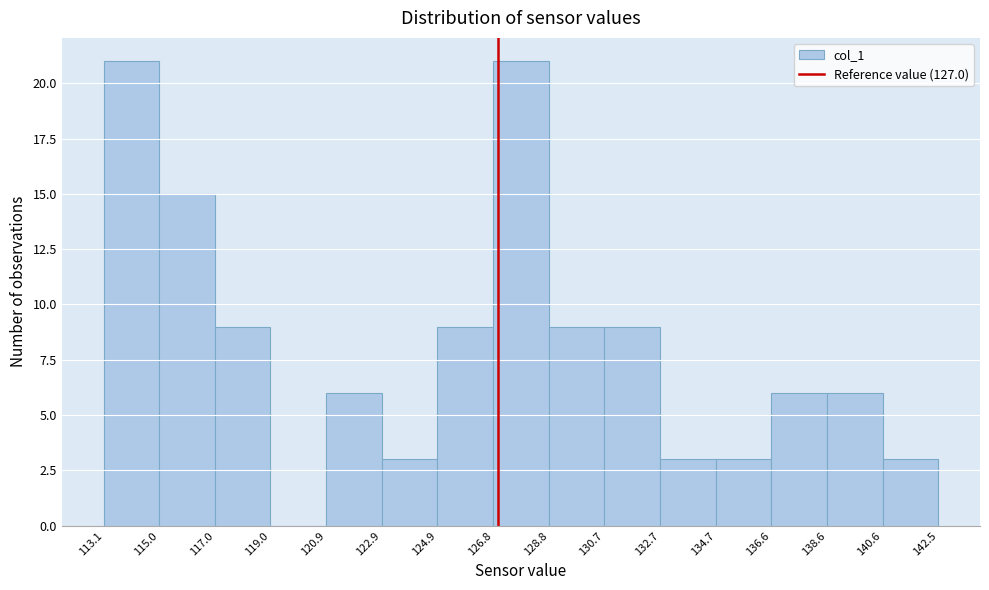

Reading left to right, transcribe this chart: for each bar, give the range it covers on the x-axis and its height. The values are not printed on the chart, so give them approximately, as read against the axis.

113.1 to 115.0: 21
115.0 to 117.0: 15
117.0 to 119.0: 9
119.0 to 120.9: 0
120.9 to 122.9: 6
122.9 to 124.9: 3
124.9 to 126.8: 9
126.8 to 128.8: 21
128.8 to 130.7: 9
130.7 to 132.7: 9
132.7 to 134.7: 3
134.7 to 136.6: 3
136.6 to 138.6: 6
138.6 to 140.6: 6
140.6 to 142.5: 3